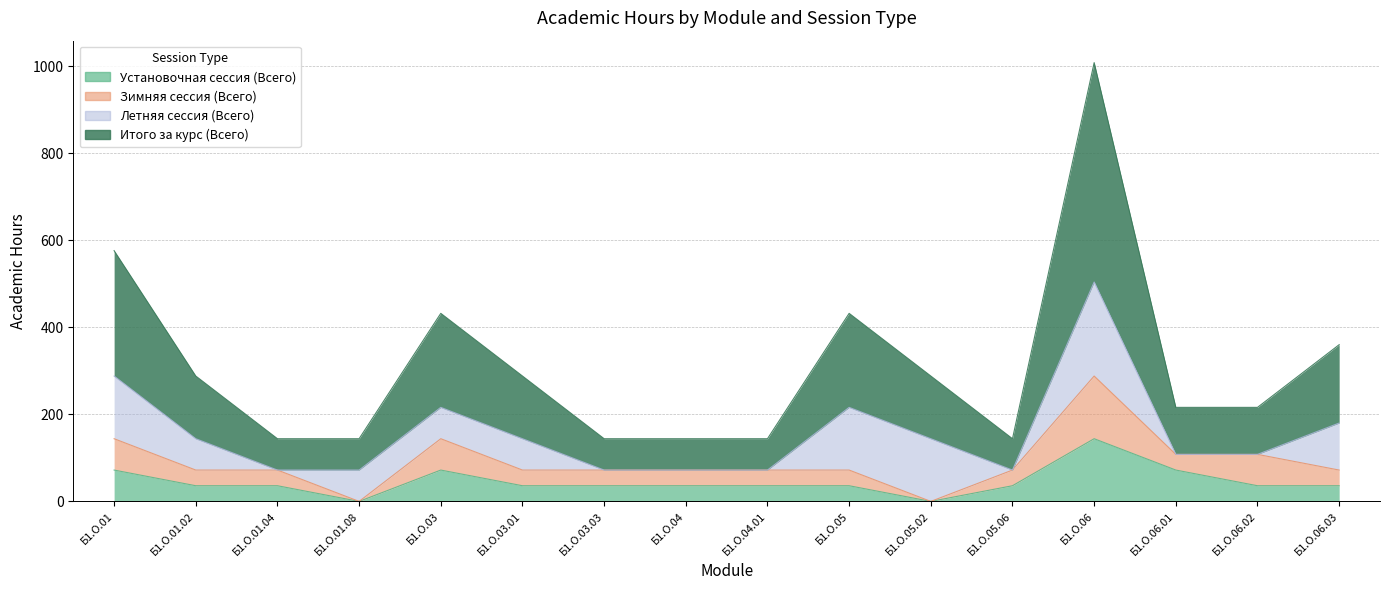

How many interior local peaks does the Зимняя сессия (Всего) series have?

2